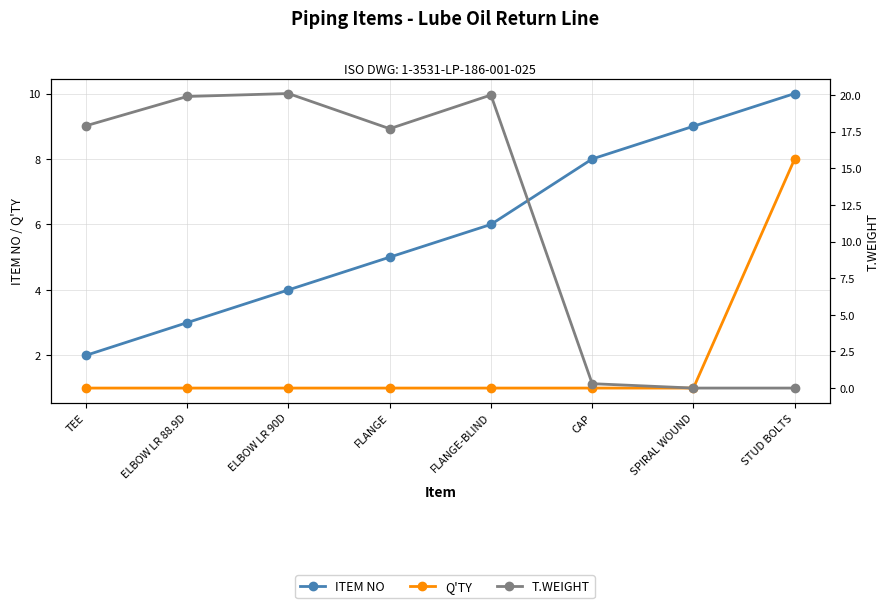

Does the chart display data point markers on the line(s)?

Yes